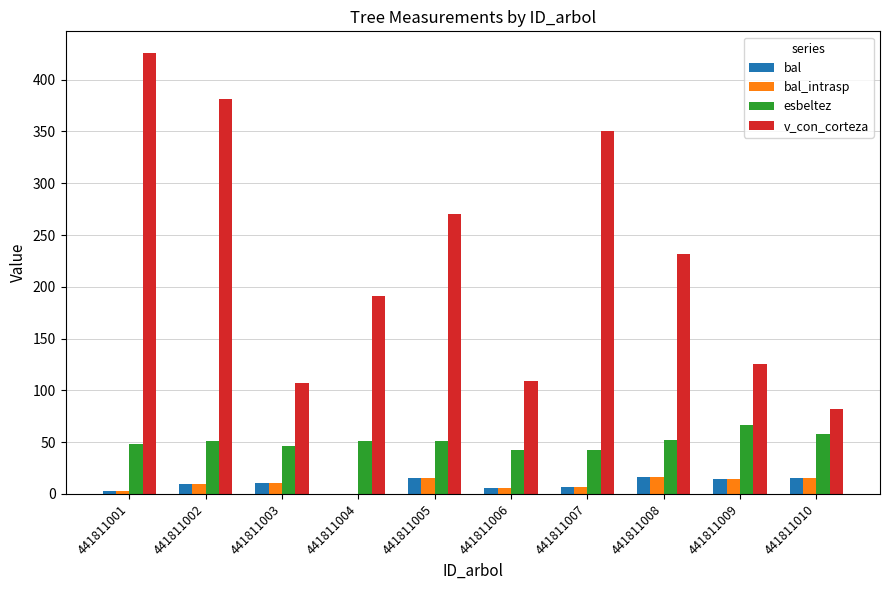

What is the difference between the bal_intrasp values at 441811007 and 441811005?

8.2